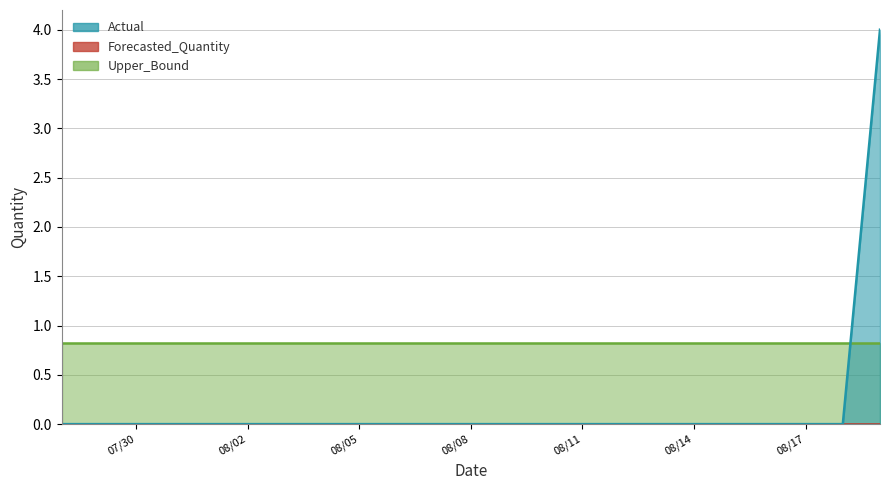

Where is Forecasted_Quantity nearest to the value 0?

2011-07-28